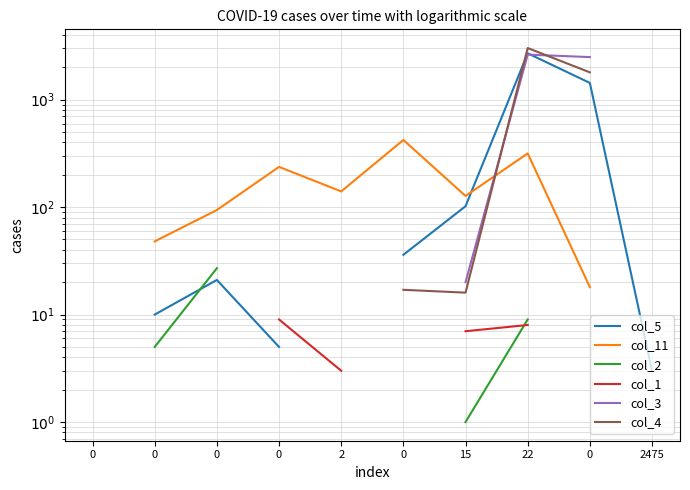

At which category does col_3 reach its first local peak?

22